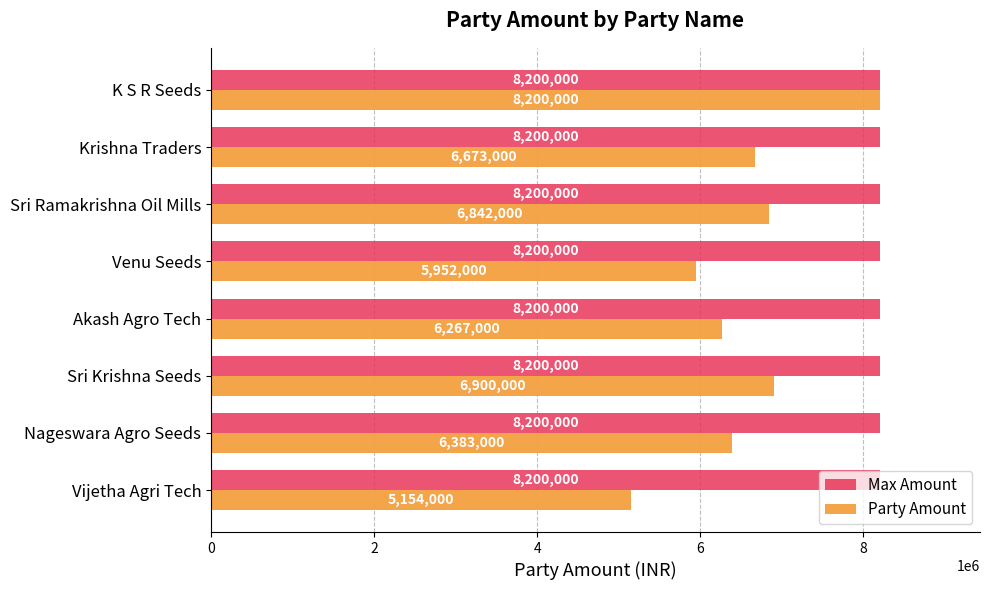

How many distinct data groups are displayed?

2